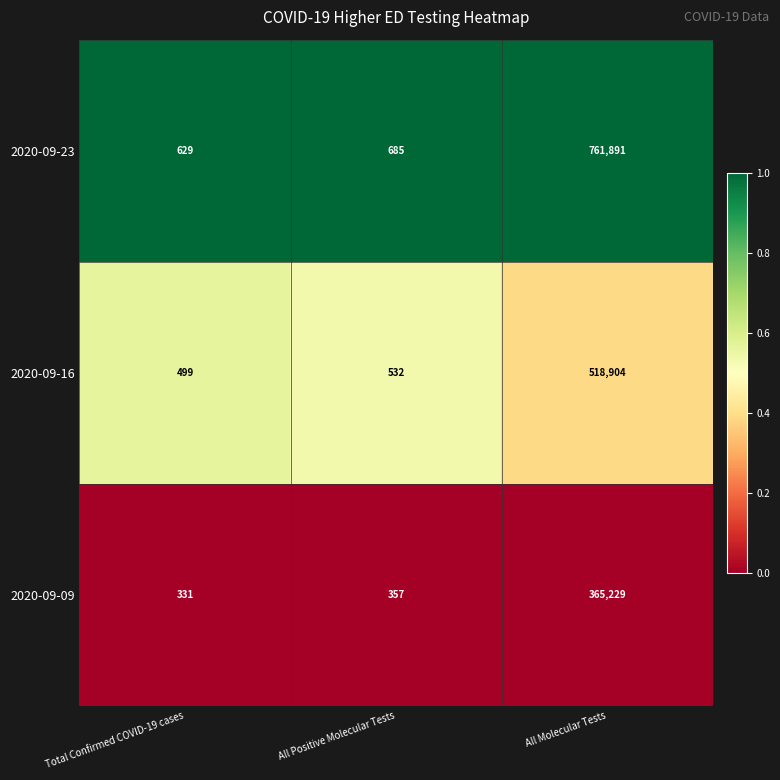

Rank the series by their average value, from lowest to highest.

2020-09-09, 2020-09-16, 2020-09-23